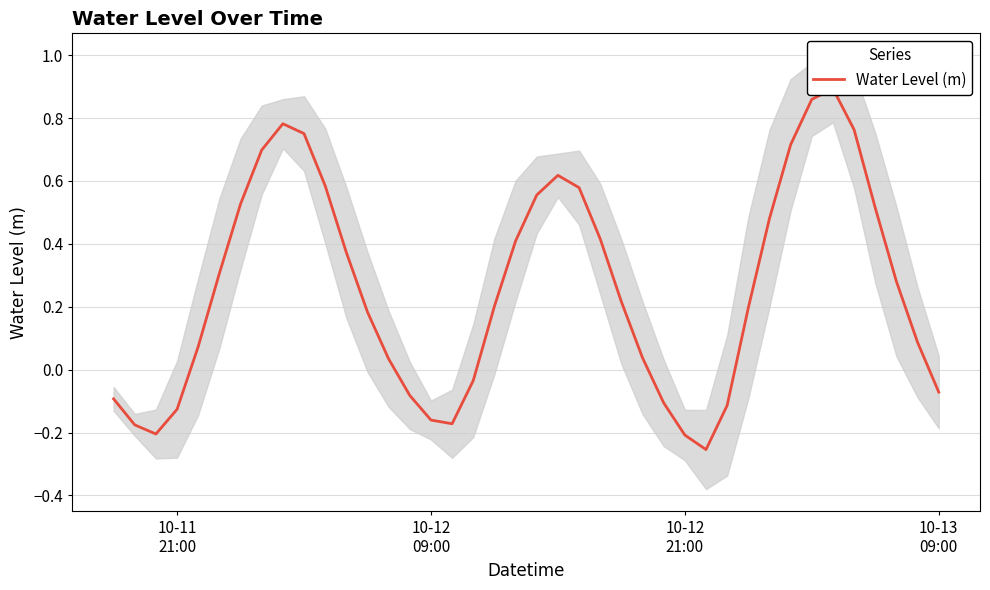

Reading right to left, transcribe all the data shown in this chart.

-0.1	0.1	0.3	0.5	0.8	0.9	0.9	0.7	0.5	0.2	-0.1	-0.3	-0.2	-0.1	0.0	0.2	0.4	0.6	0.6	0.6	0.4	0.2	-0.0	-0.2	-0.2	-0.1	0.0	0.2	0.4	0.6	0.8	0.8	0.7	0.5	0.3	0.1	-0.1	-0.2	-0.2	-0.1